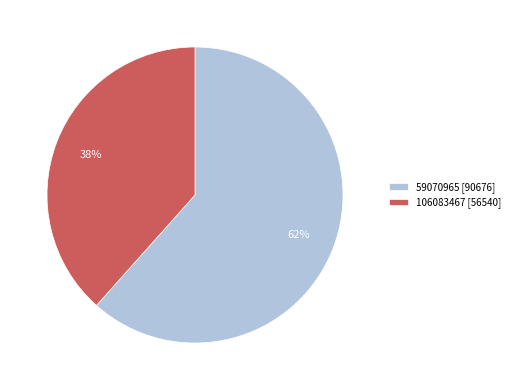

Is the sum of 59070965 [90676] and 106083467 [56540] greater than half?

Yes